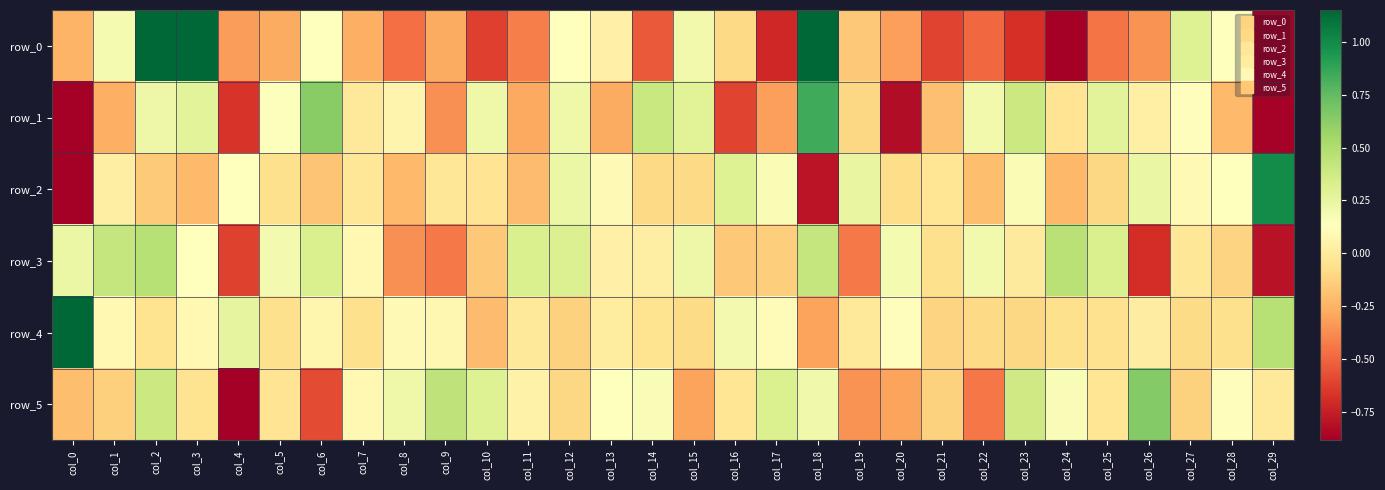

What is the difference between the maximum and minimum values in the row_1 series?

3.0